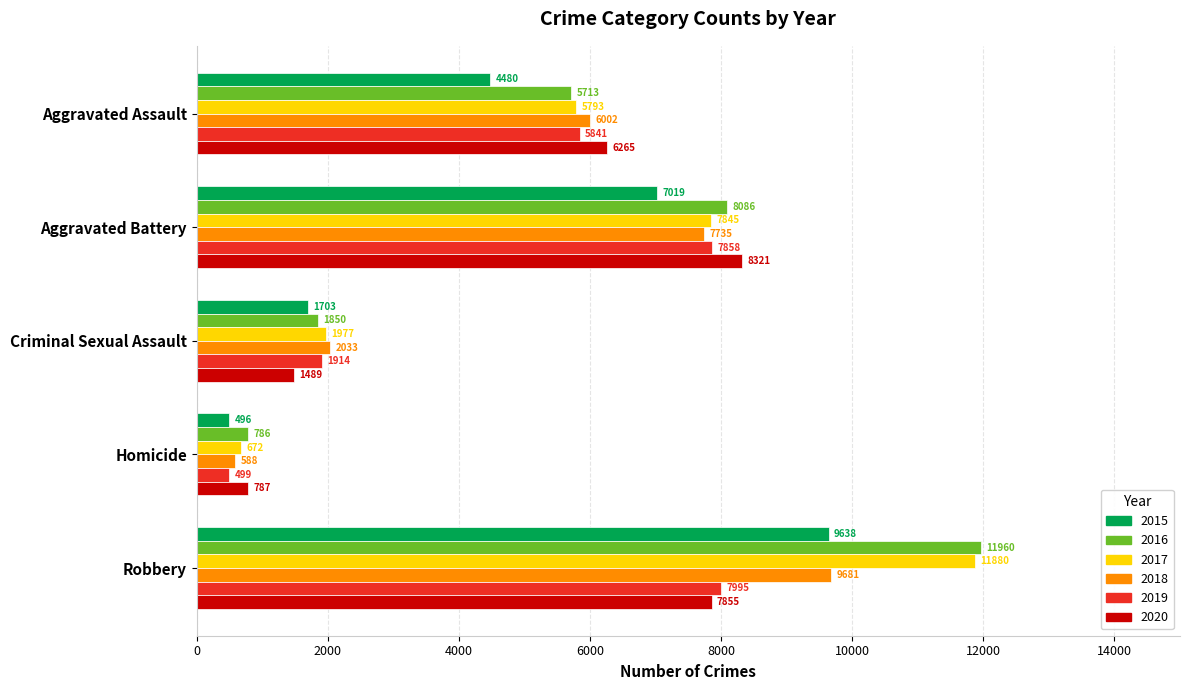

What is the lowest value of the 2020 series?

787